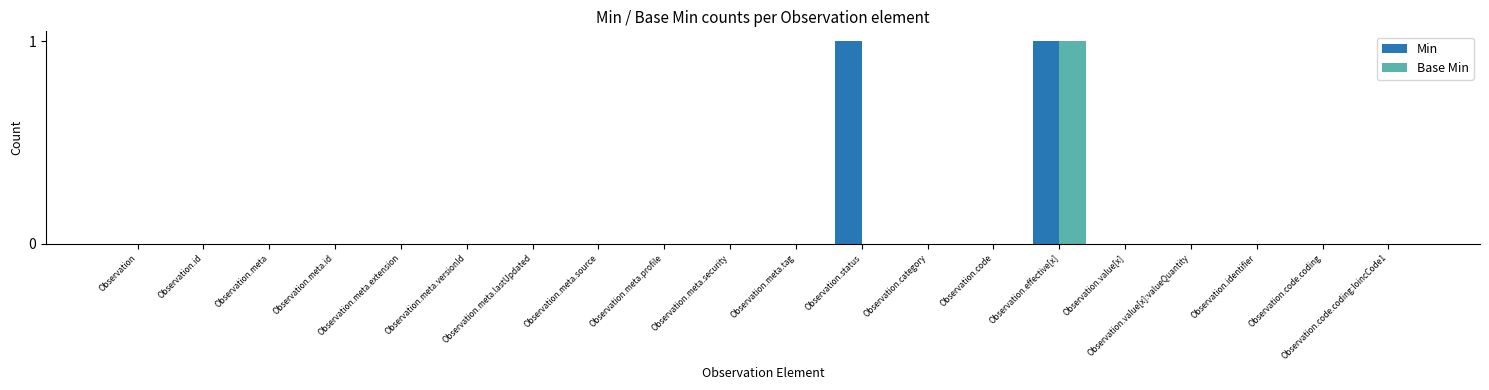

What are all the series names shown in the legend?

Min, Base Min